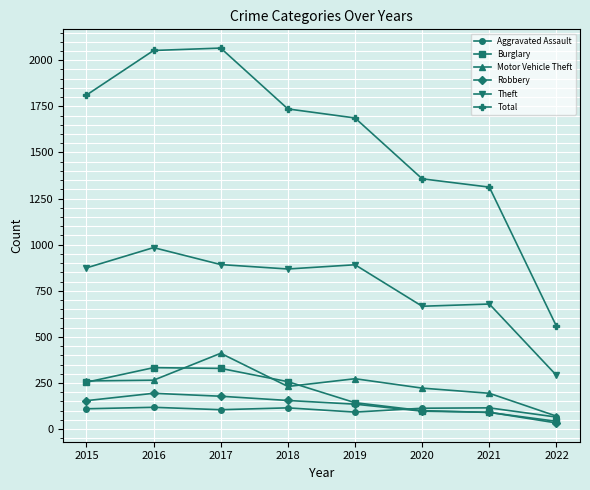

What is the highest value of the Robbery series?

194